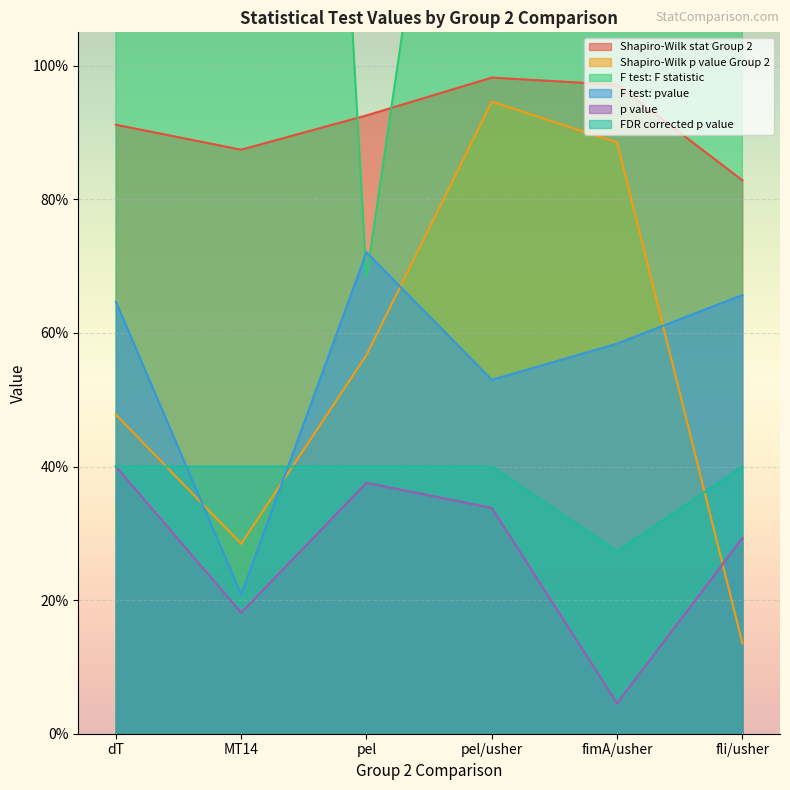

Which series has the largest range (max minus min)?

F test: F statistic